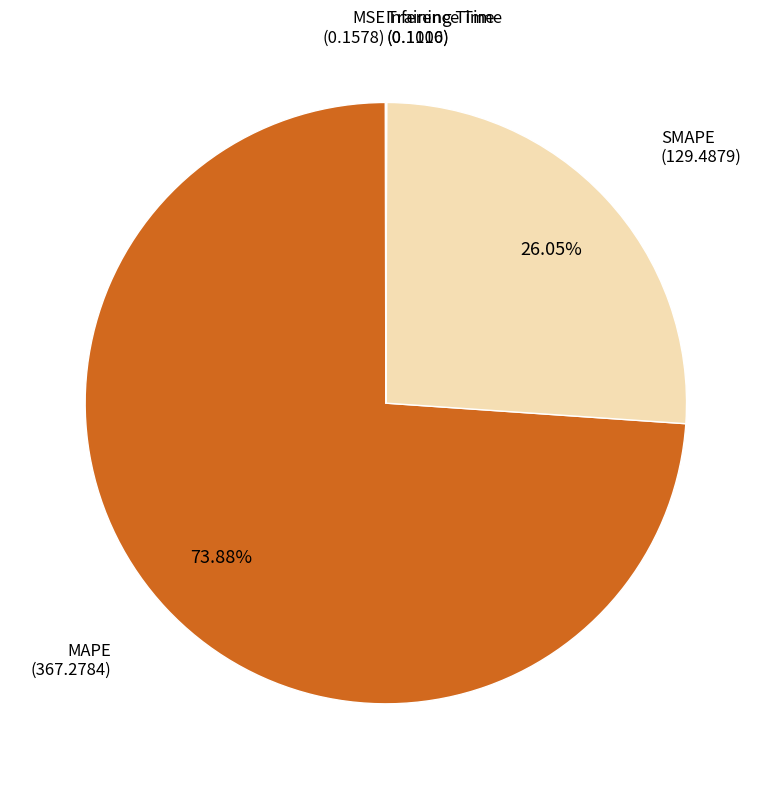

What percentage is the SMAPE slice, to the nearest percent?

26%